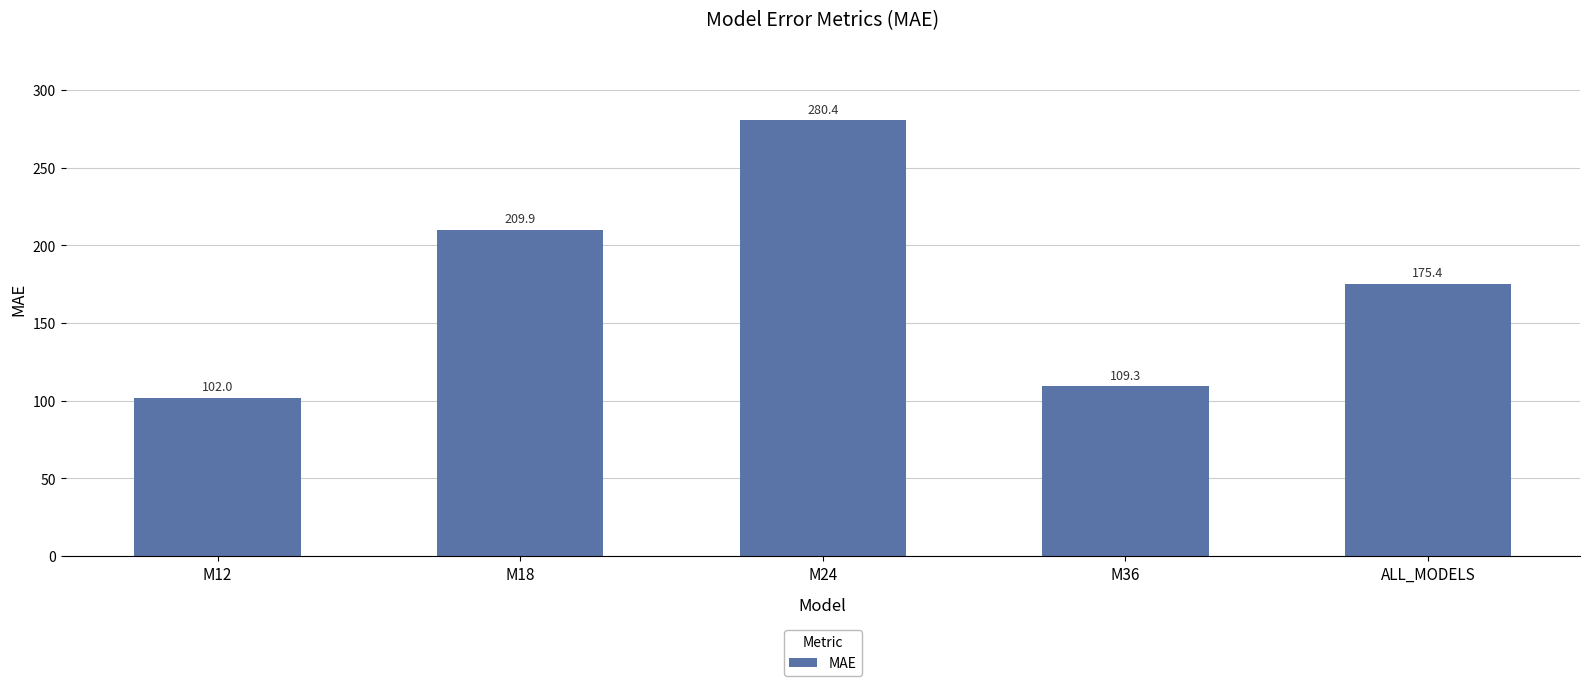

Which label corresponds to the largest value in the chart?

M24